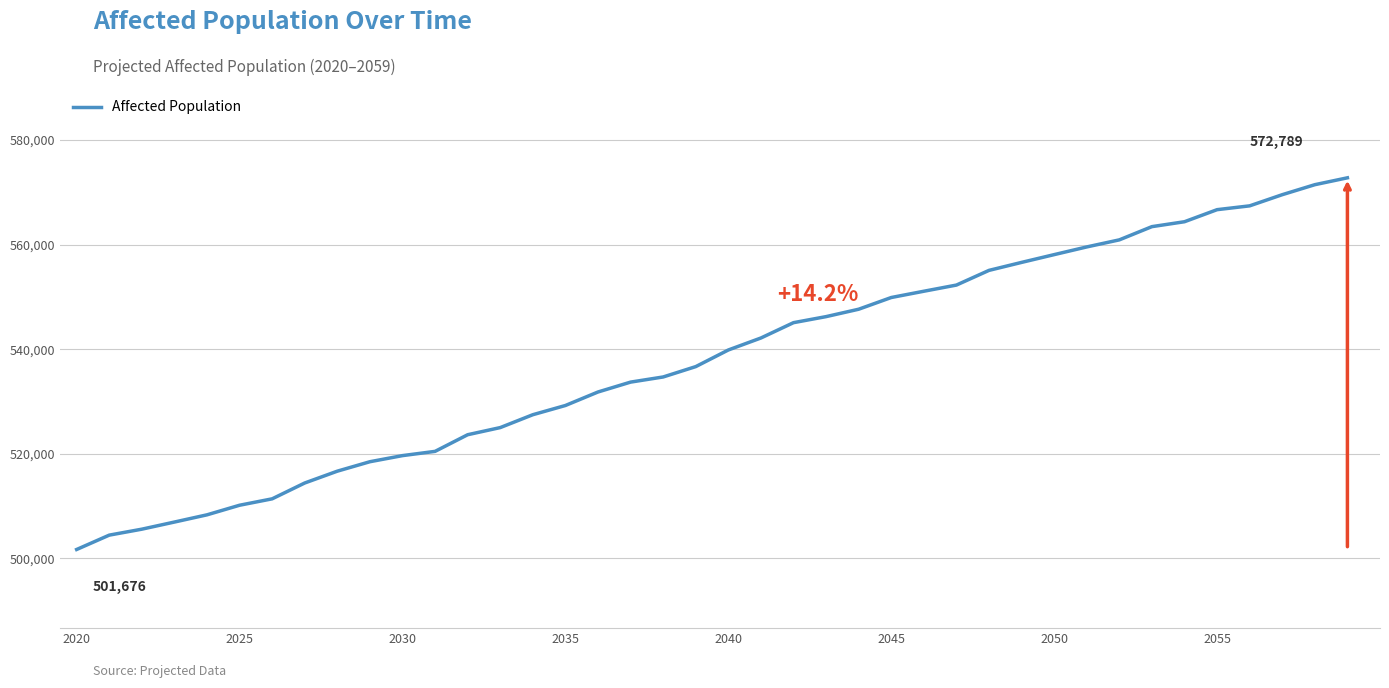

What is the maximum value shown in the chart?

572789.0